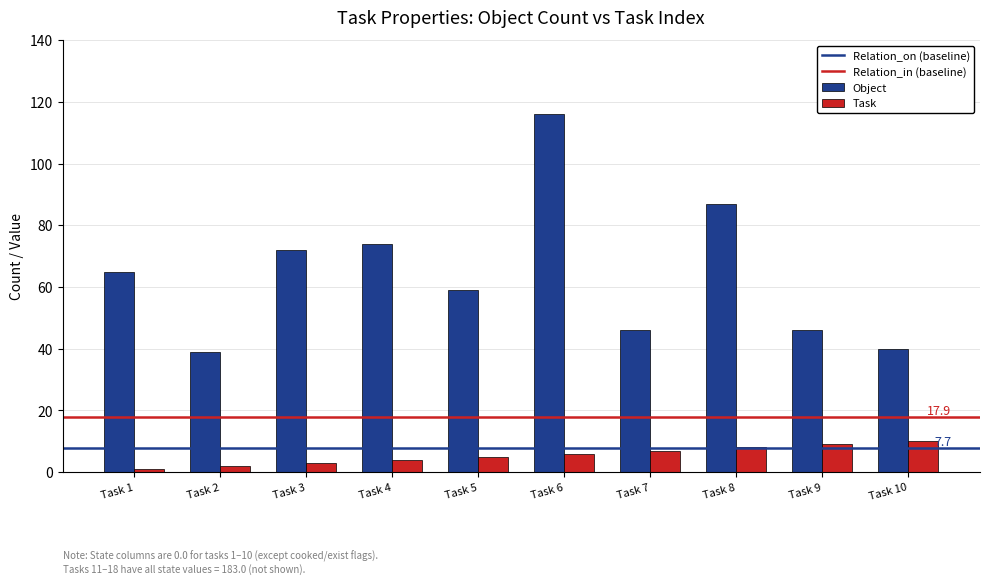

How many categories are shown in the chart?

10